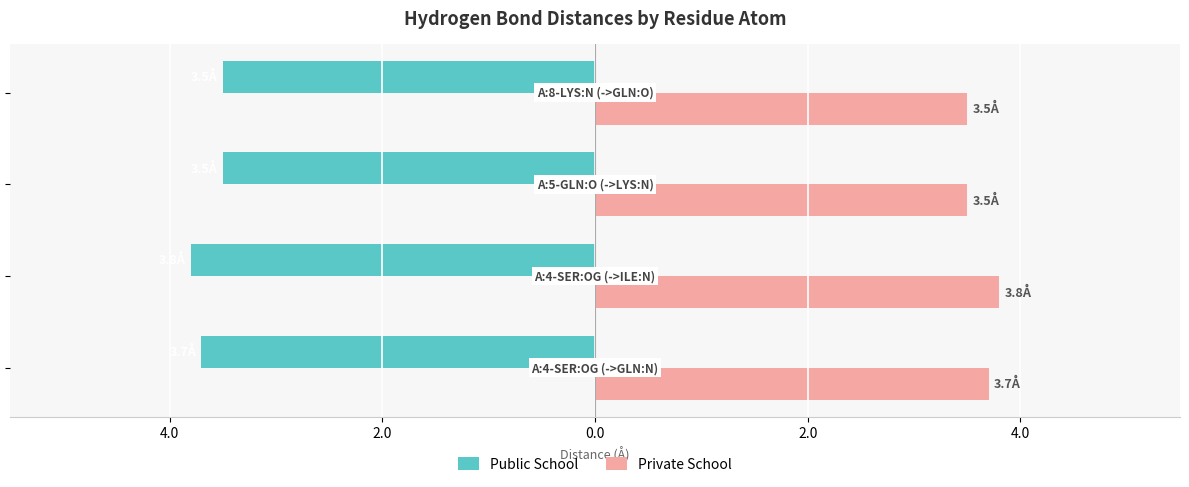

What are all the series names shown in the legend?

Public School, Private School